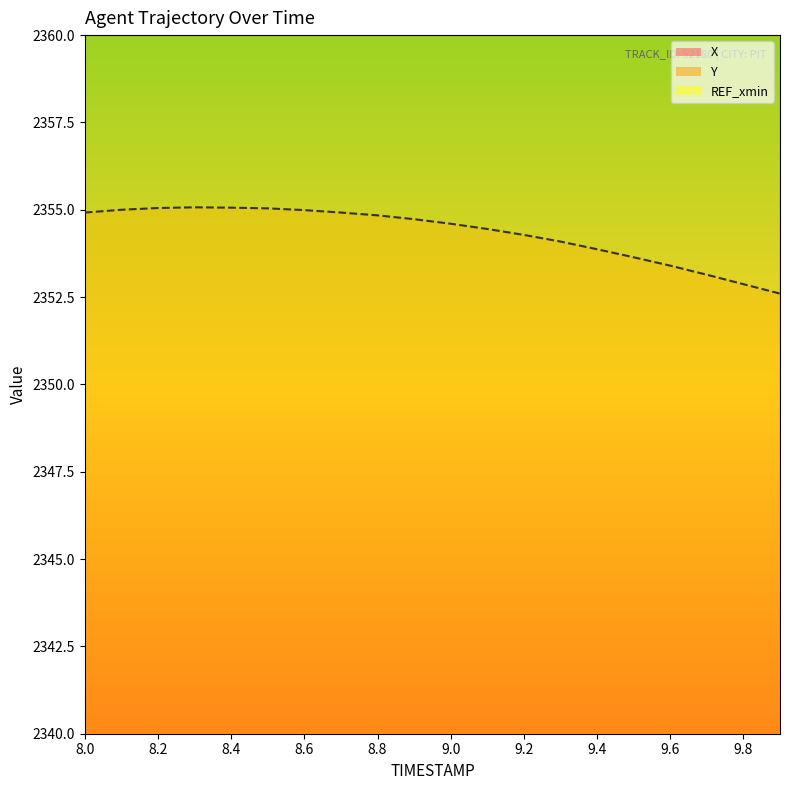

True or false: Y has a value of 2353.1 at 9.7.

True